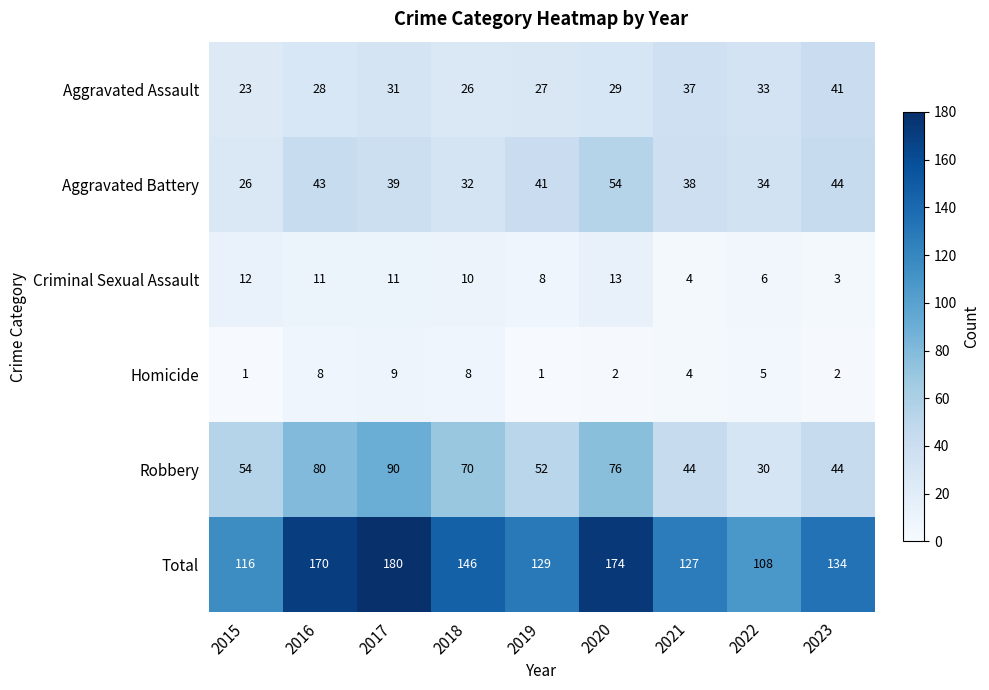

At which category is the sum across all series the highest?

2017